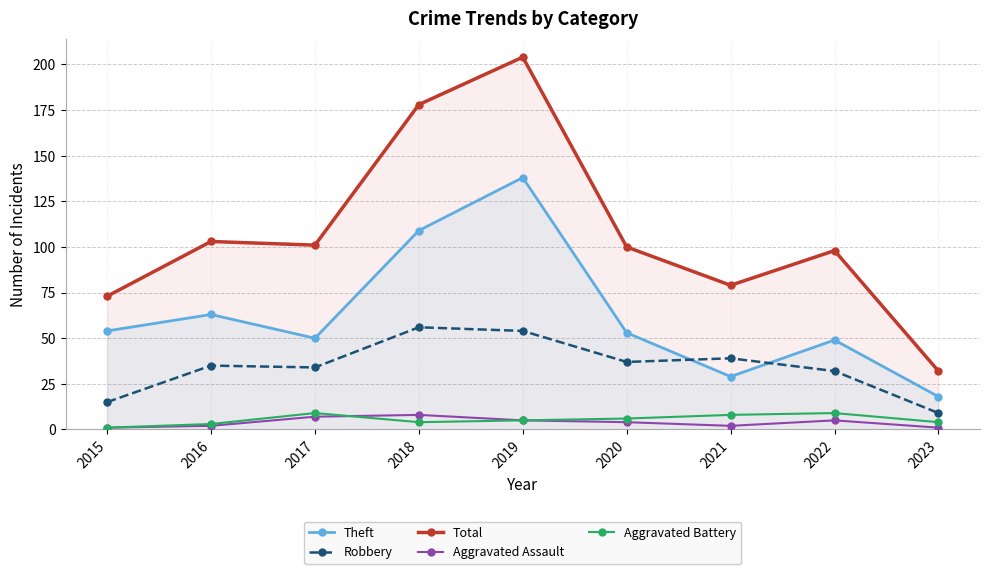

What is the difference between the maximum and minimum values in the Aggravated Assault series?

7